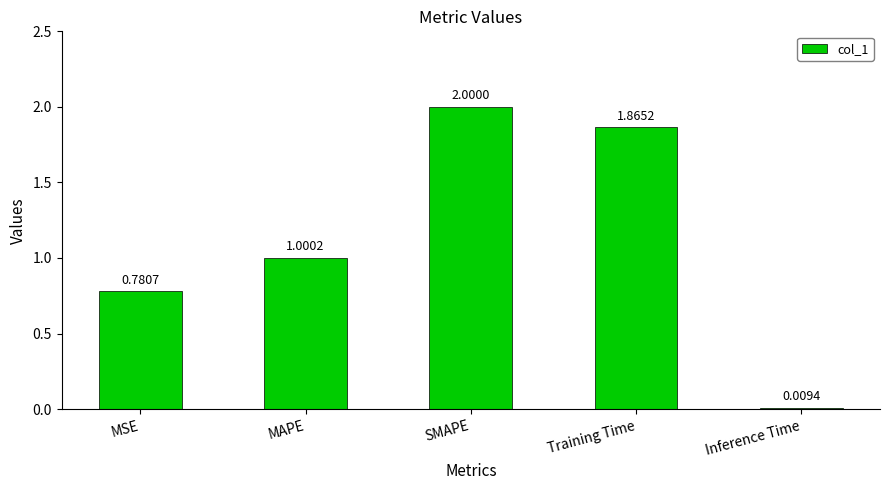

Which has a higher value, MAPE or Training Time?

Training Time